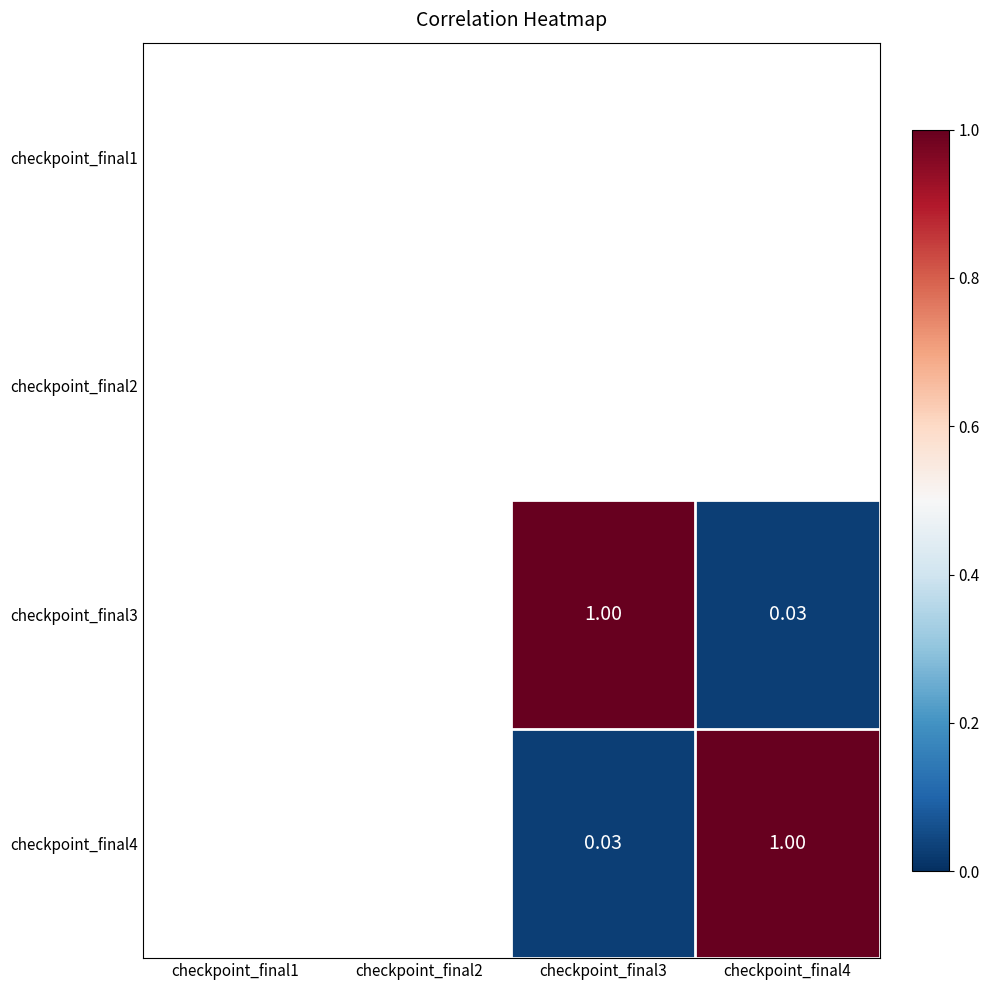

Which label corresponds to the largest value in the chart?

checkpoint_final3